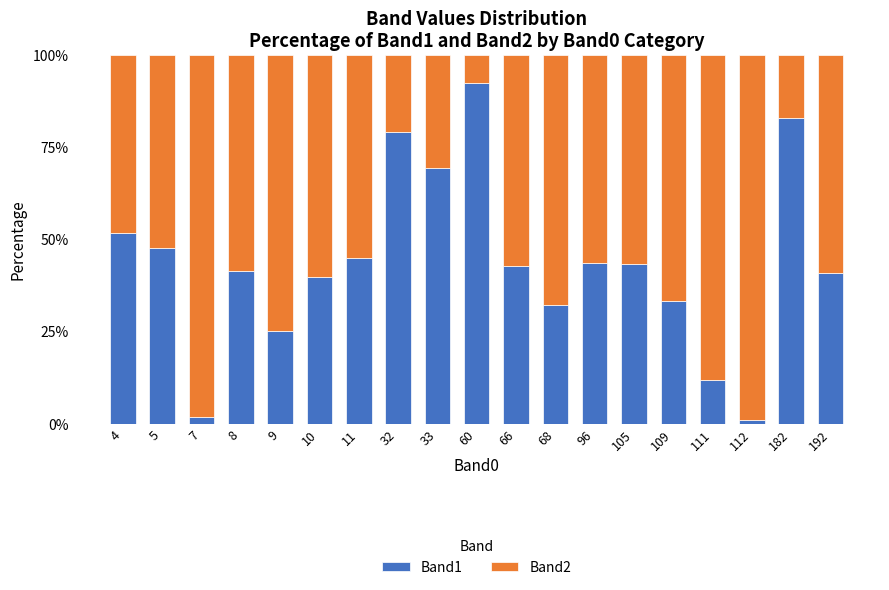

What is the average value of the Band1 series?

43.5